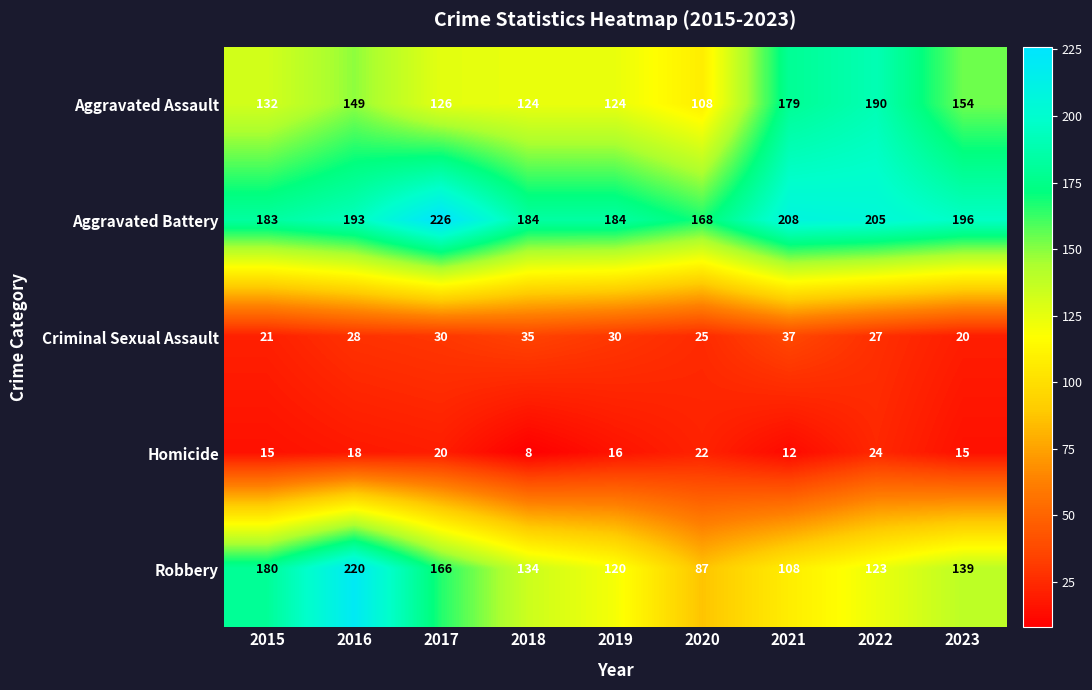

Count the Criminal Sexual Assault values in the range 25 to 30.

5